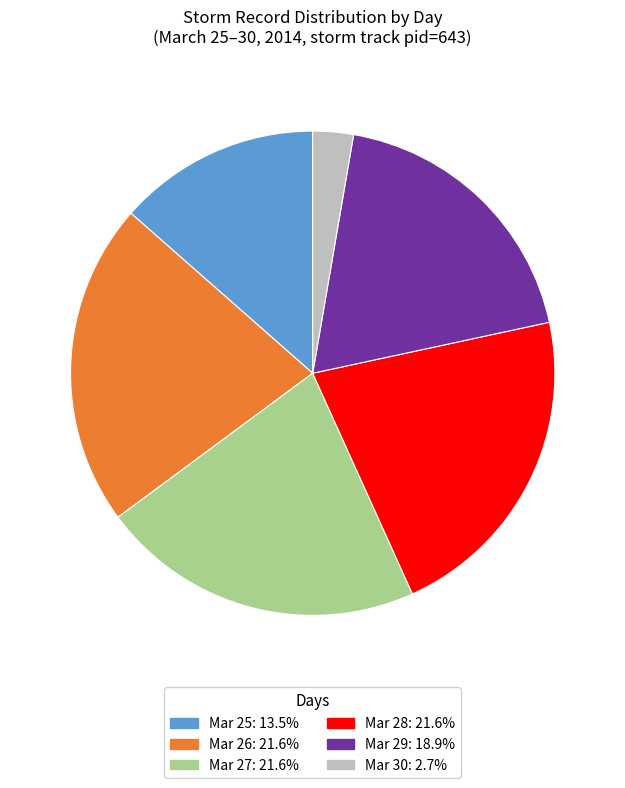

Approximately how many times larger is the value at Mar 27: 21.6% compared to Mar 28: 21.6%?

1.0